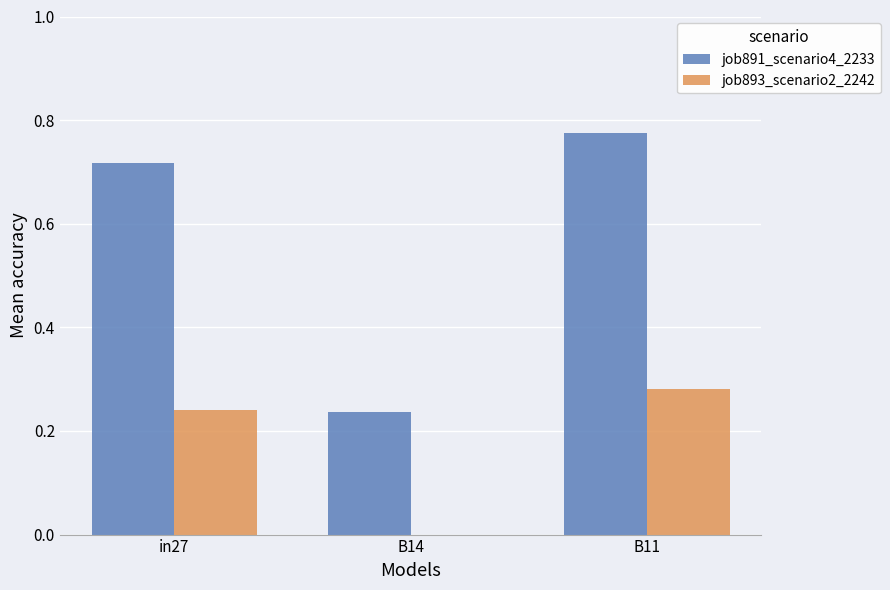

Does the chart contain stacked bars?

No